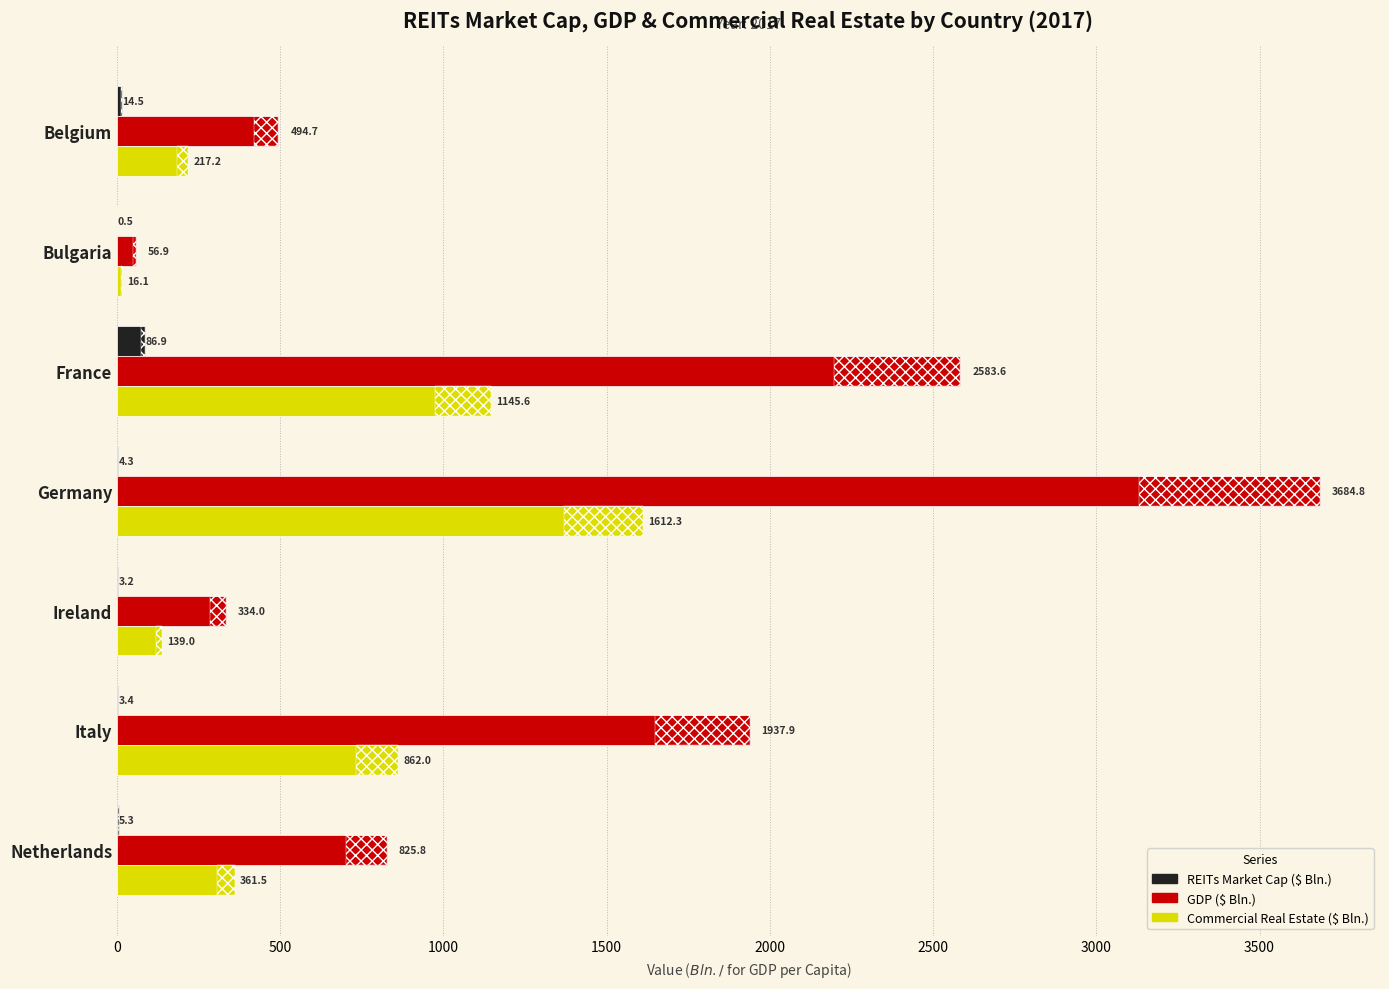

What is the sum of the GDP ($ Bln.) values at Italy and France?

4521.4